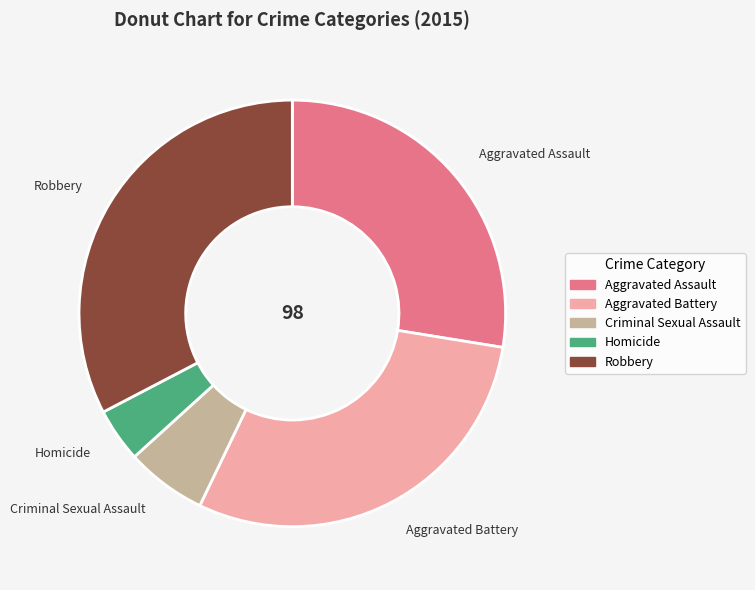

Rank the categories by value from highest to lowest.

Robbery, Aggravated Battery, Aggravated Assault, Criminal Sexual Assault, Homicide